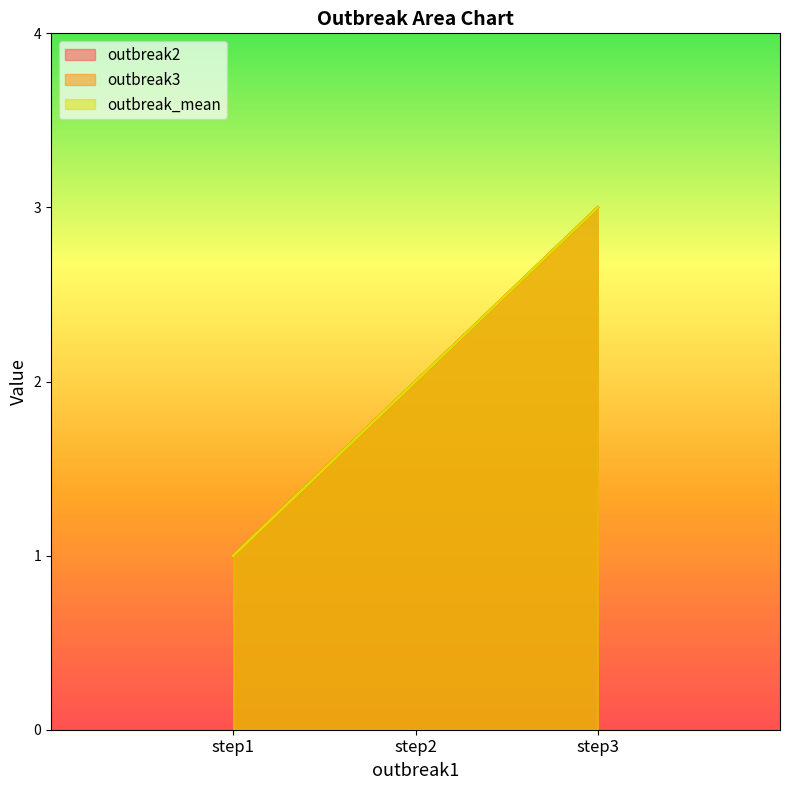

How many values in the outbreak_mean series exceed 2?

1